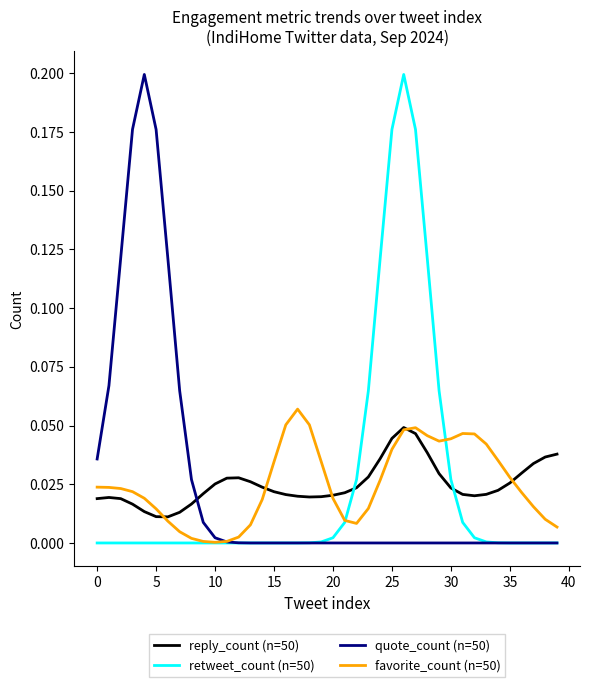

Does the chart have visible grid lines?

No